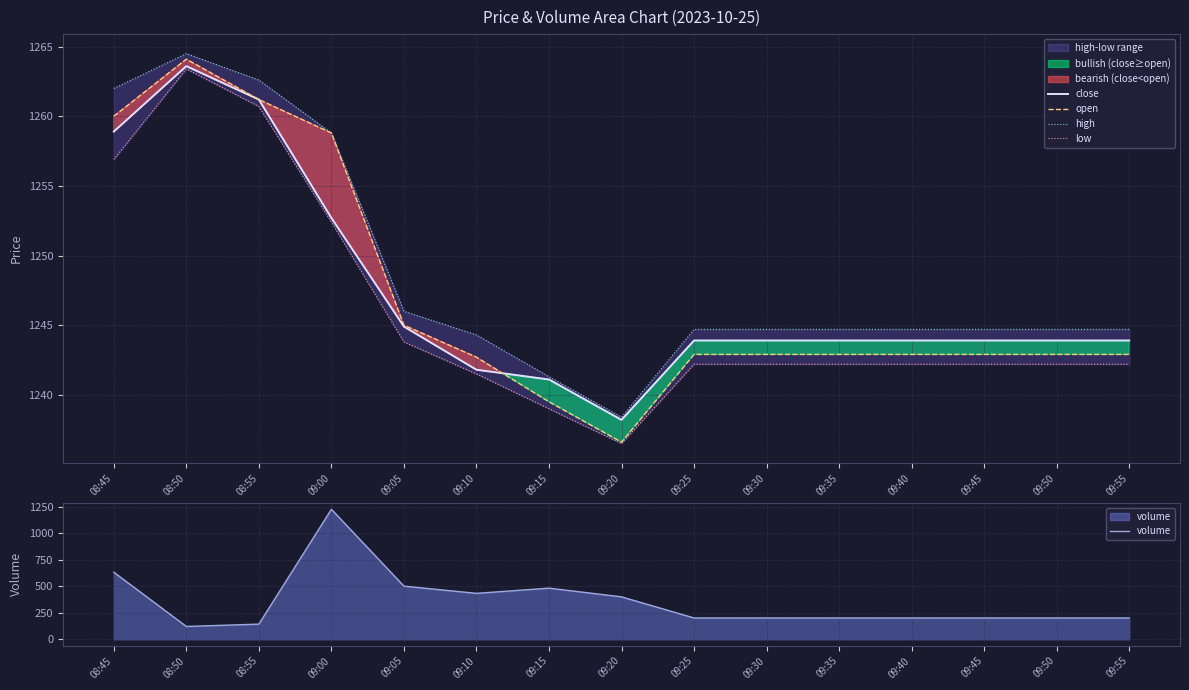

True or false: close has a value of 1252.7 at 09:00.

True